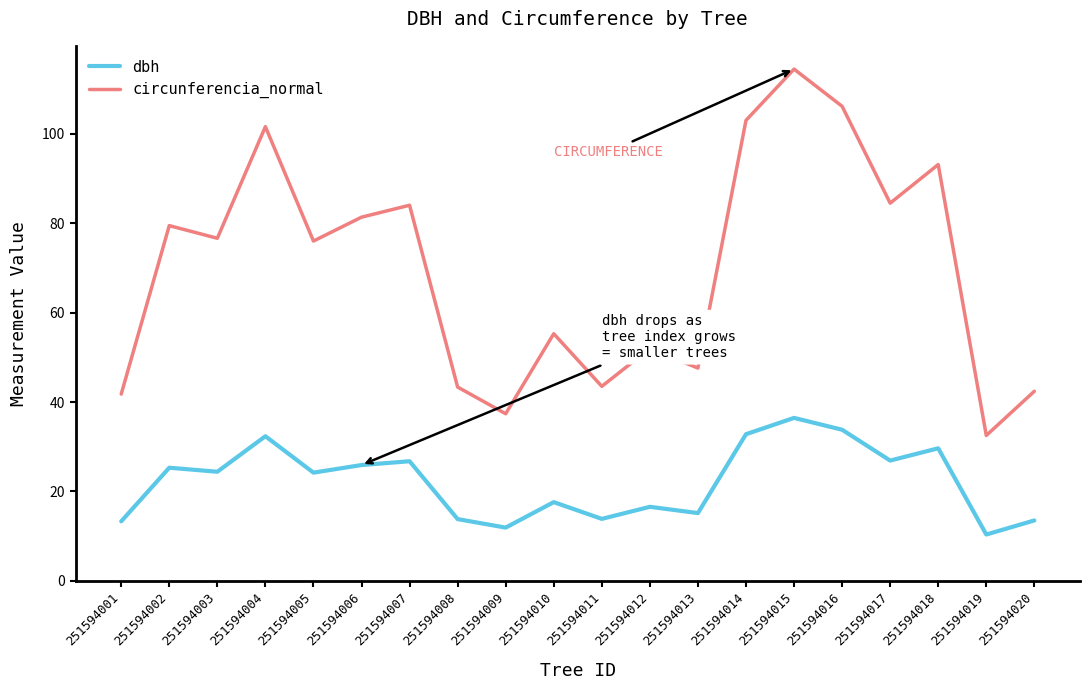

At which label does dbh first exceed 24?

251594002